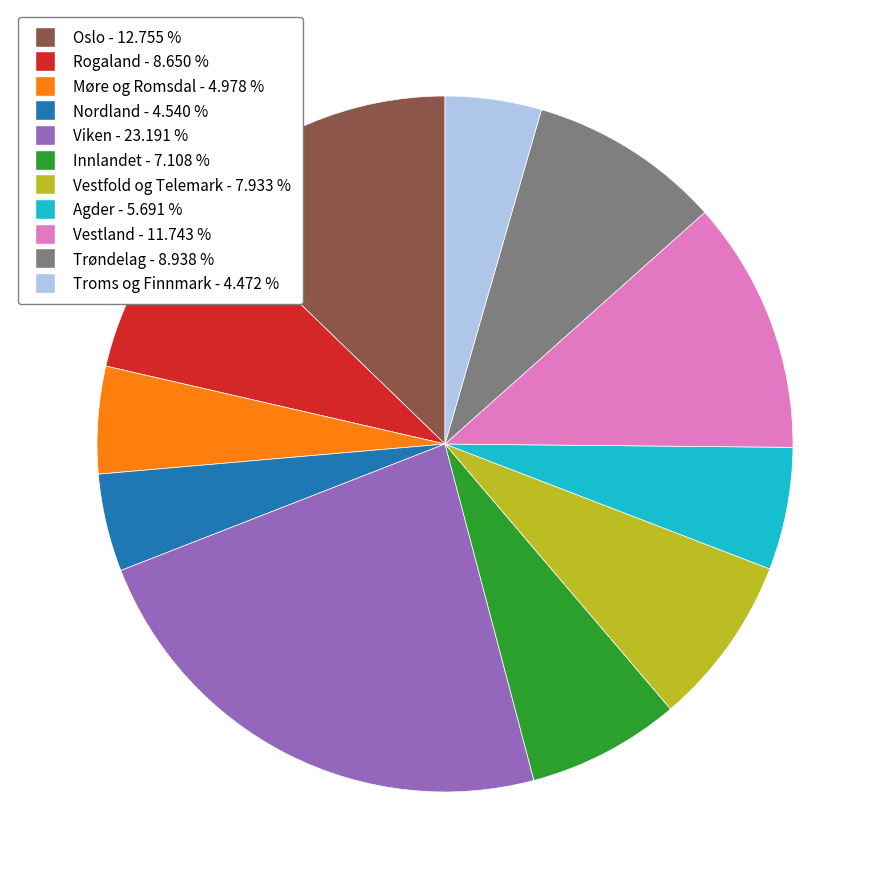

Is it true that Møre og Romsdal is 5% of the pie?

True